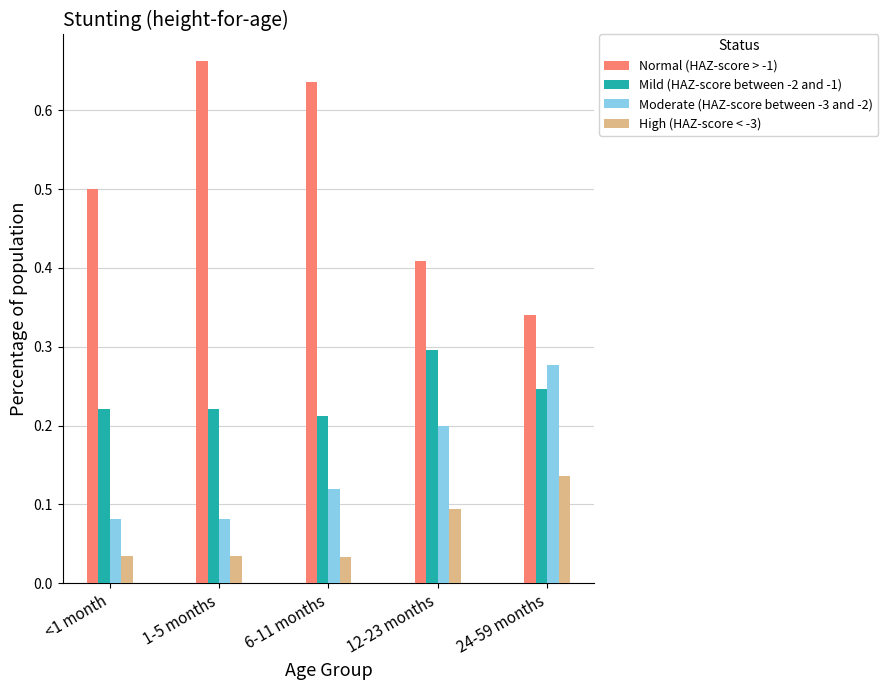

The Moderate (HAZ-score between -3 and -2) series shows 0.1 at 1-5 months. True or false?

True